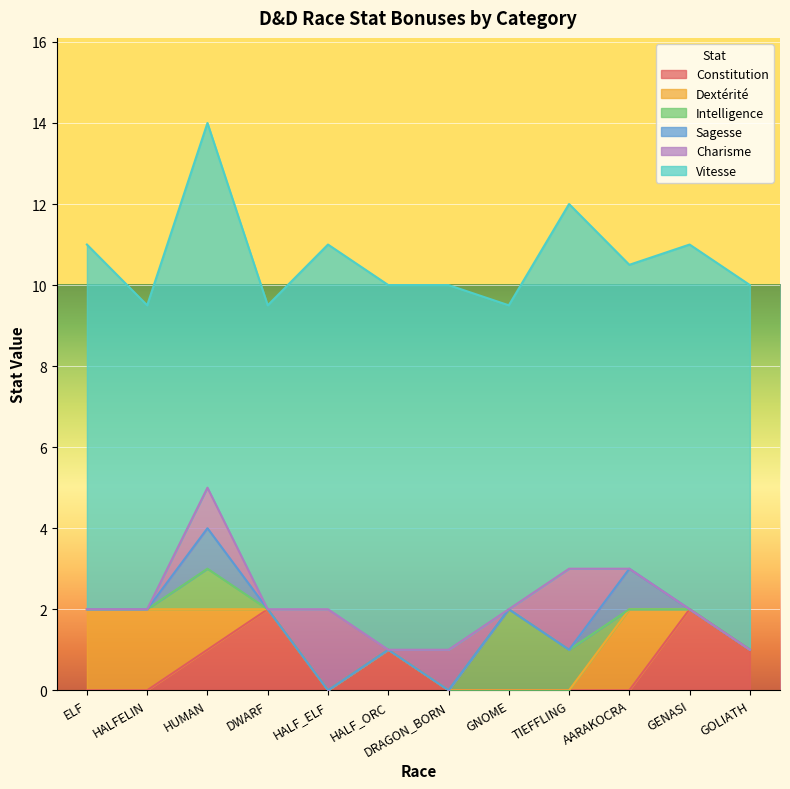

How many lines are shown in the chart?

6